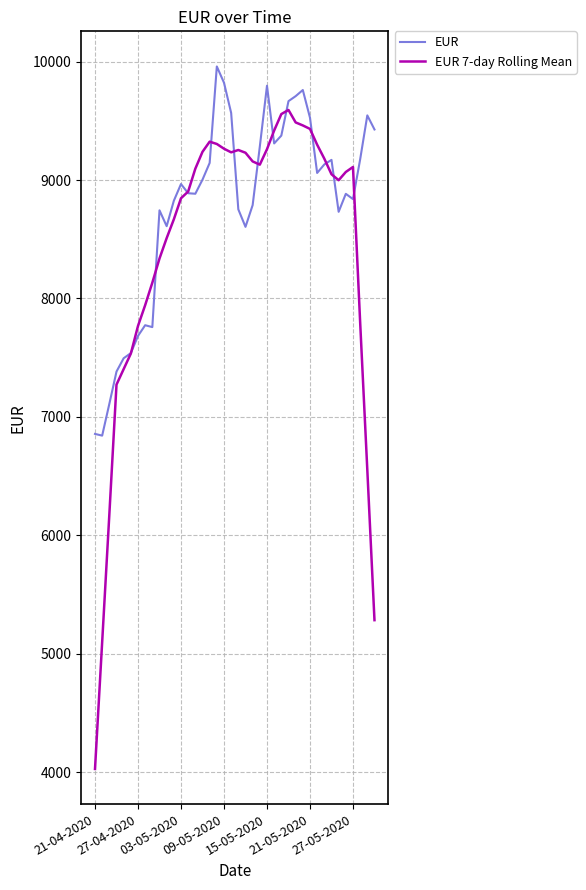

Does the chart have visible grid lines?

Yes